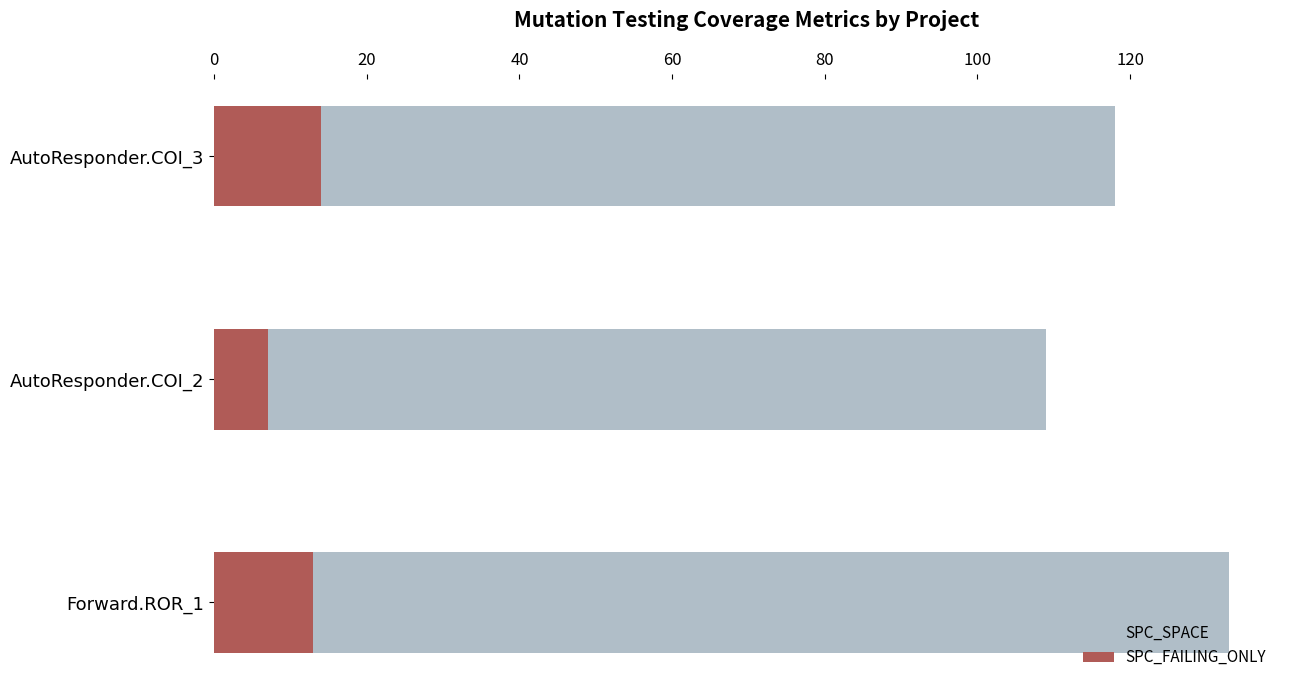

How many bars are there in each group?

2